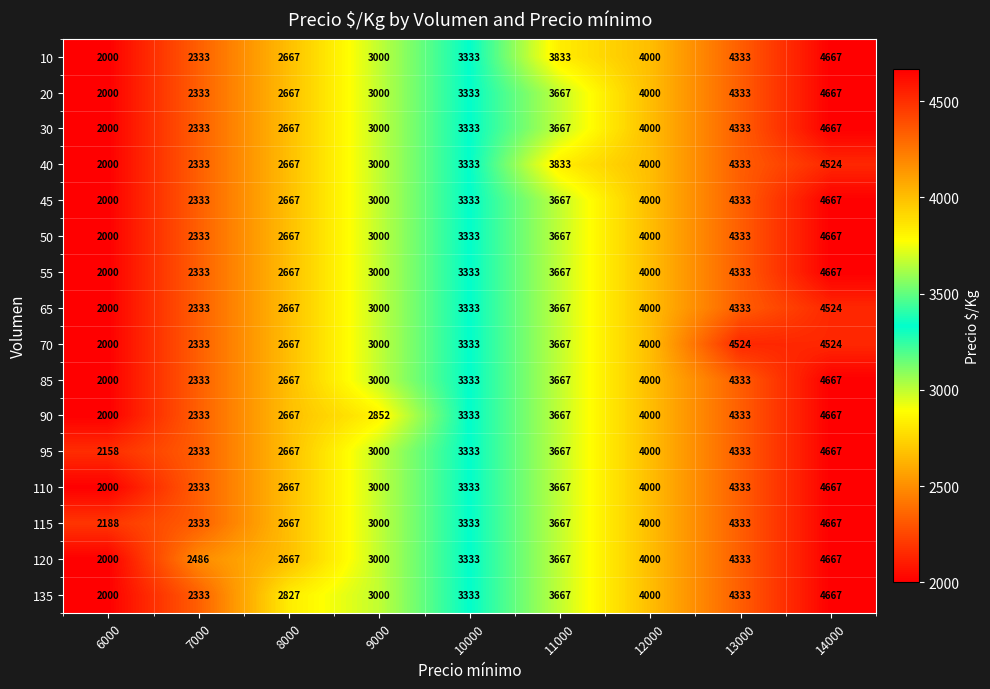

What value does the 45 series have at 7000, to the nearest 100?

2300